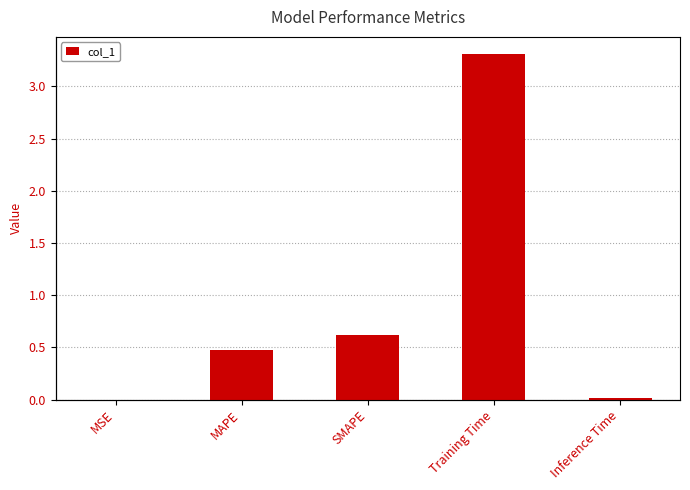

What is the sum of all values?

4.4